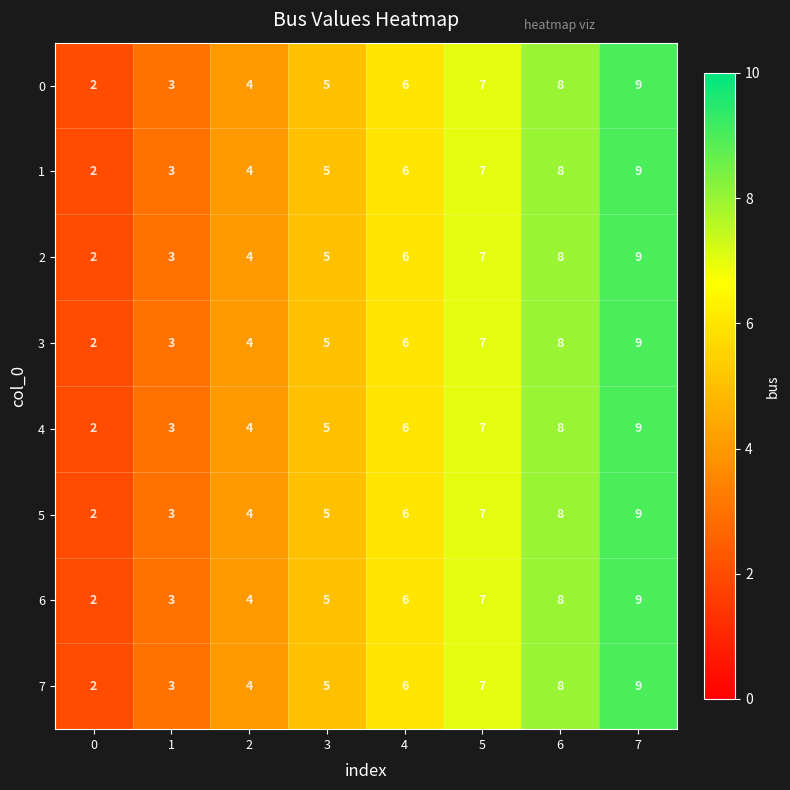

The 7 series shows 11 at 5. True or false?

False